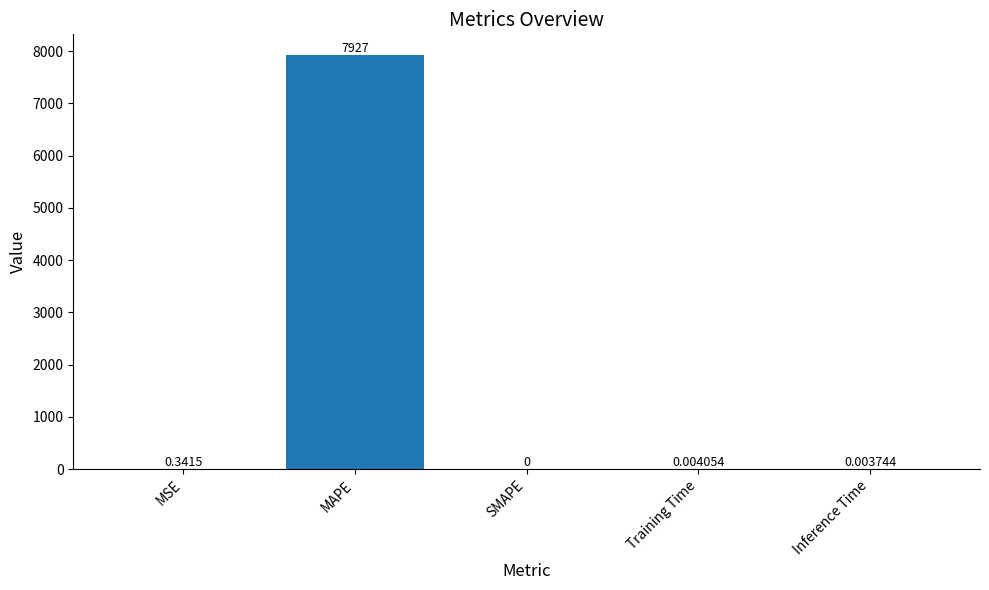

Between MSE and SMAPE, which is larger?

MSE